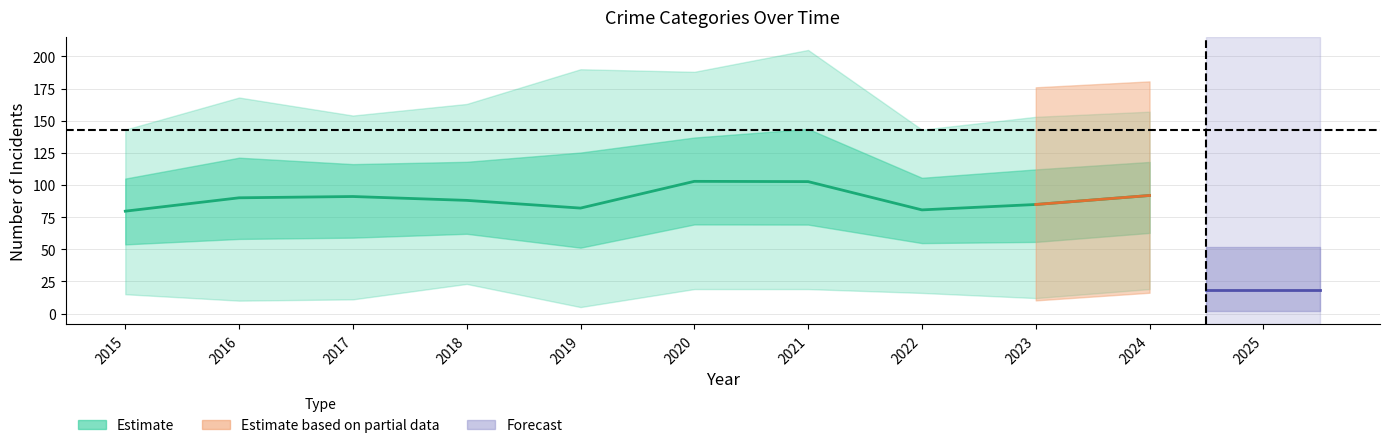

Which category has the highest value across all series?

2021